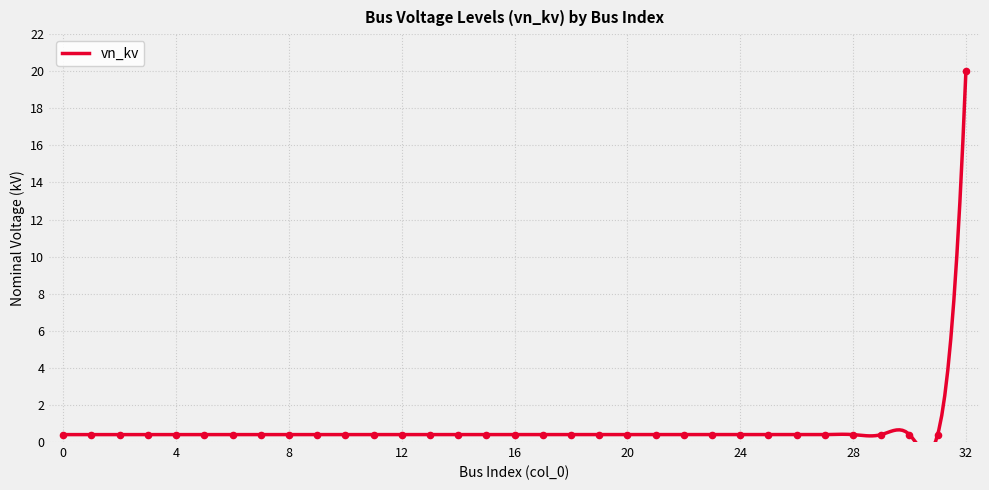

Between 23 and 7, which is larger?

23